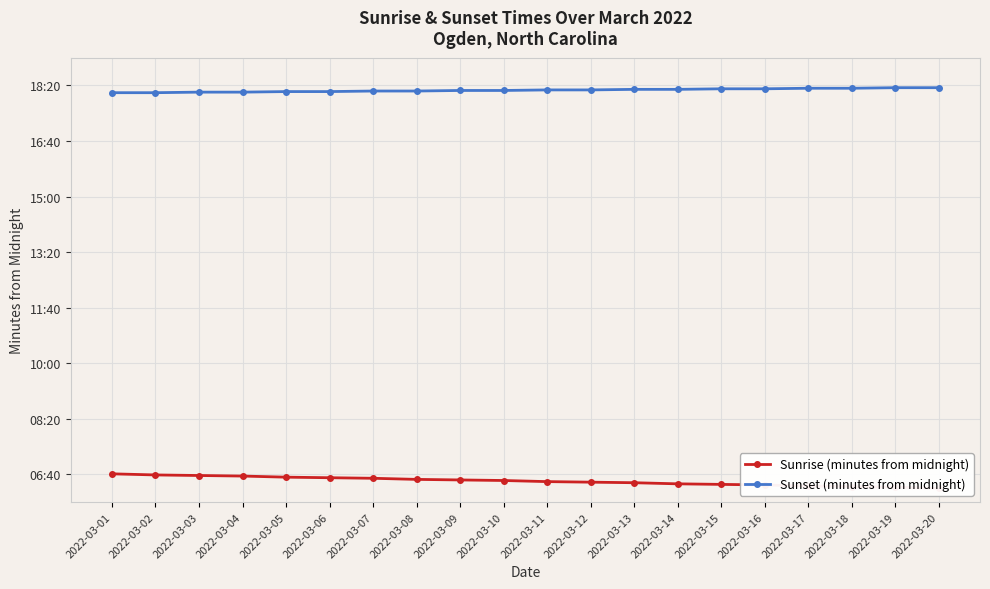

At which category does the chart reach its minimum across all series?

2022-03-20